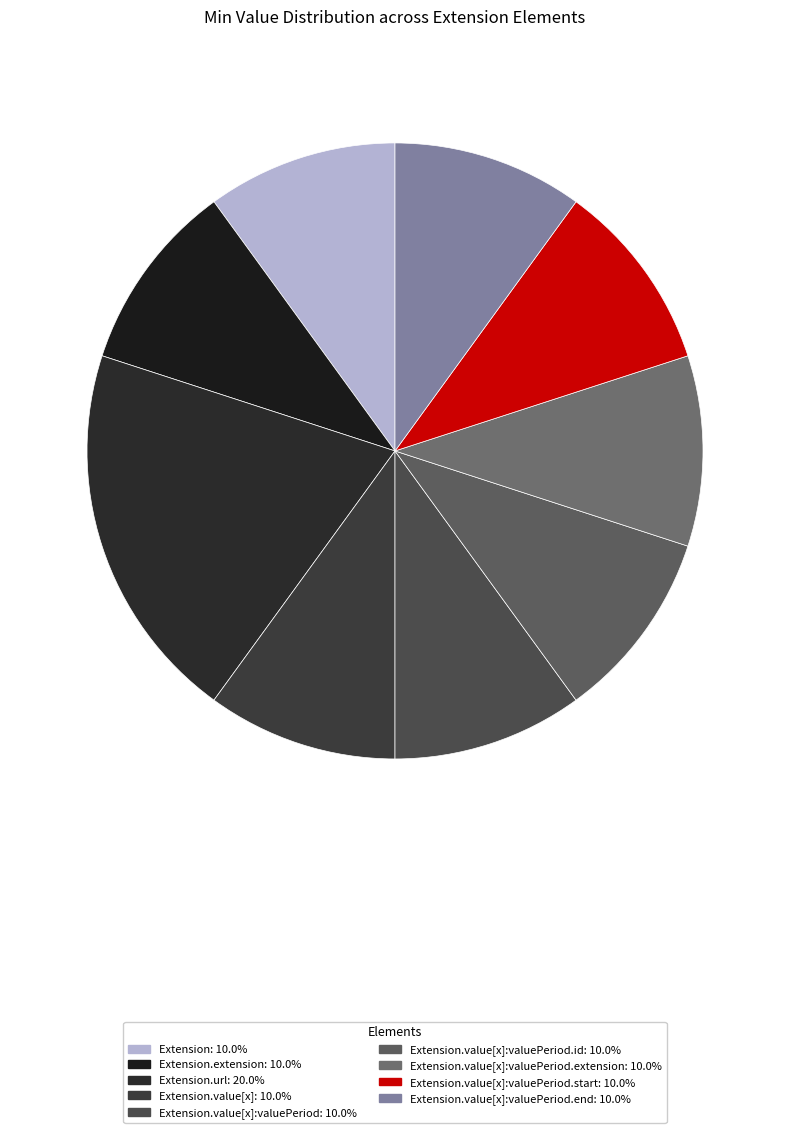

How many segments does this pie chart have?

9